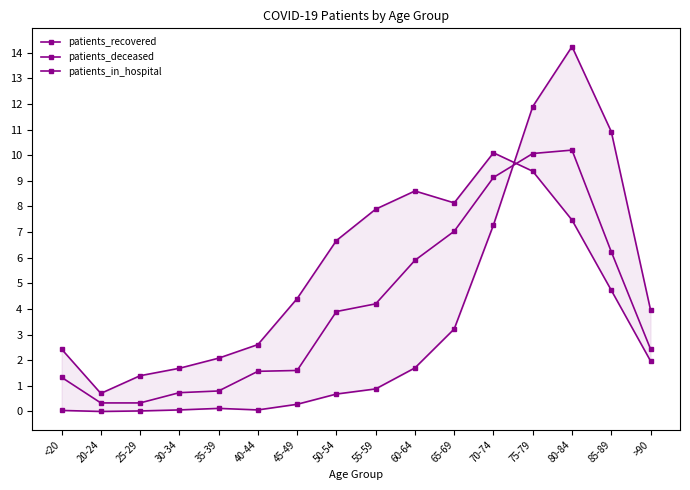

Which series has the largest total across all categories?

patients_recovered